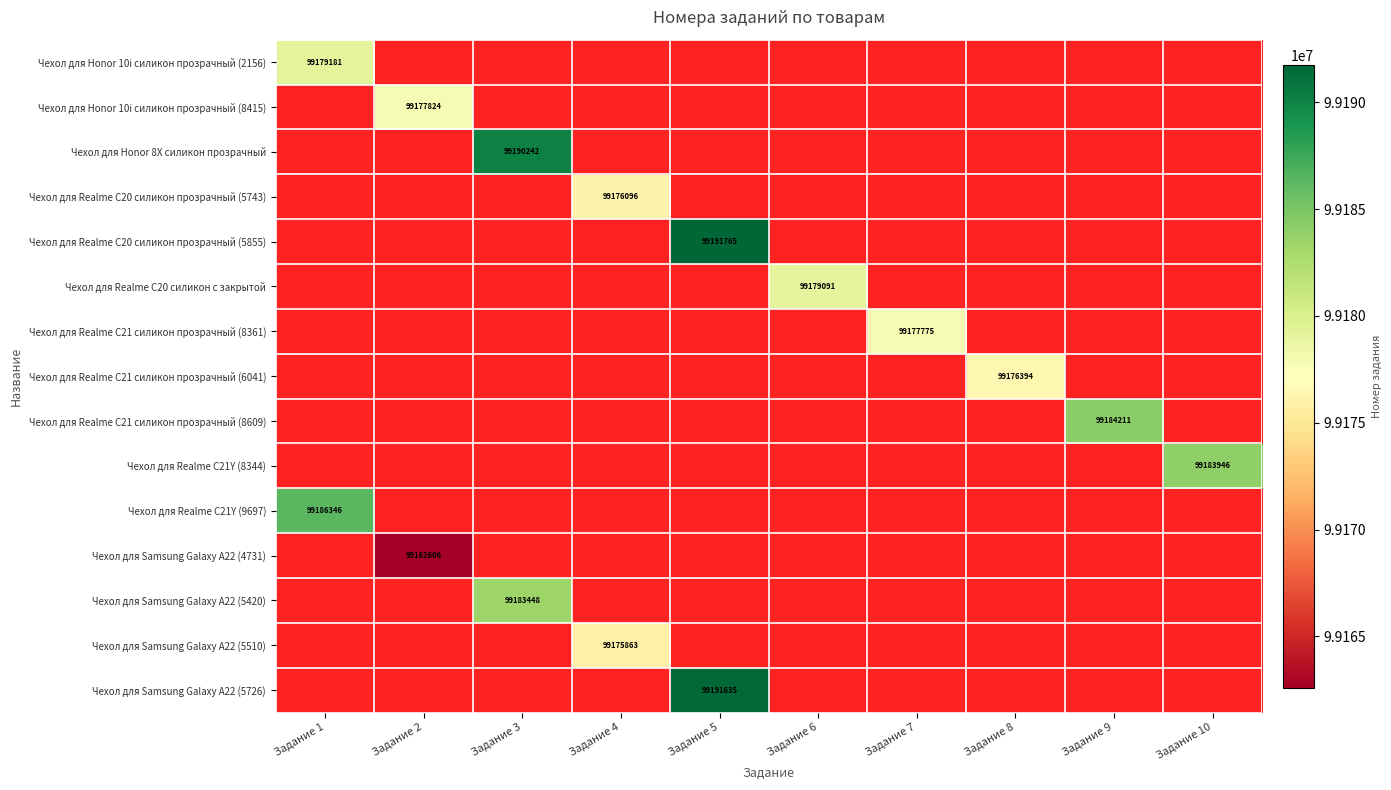

At how many categories does at least one series exceed 99167713?

10